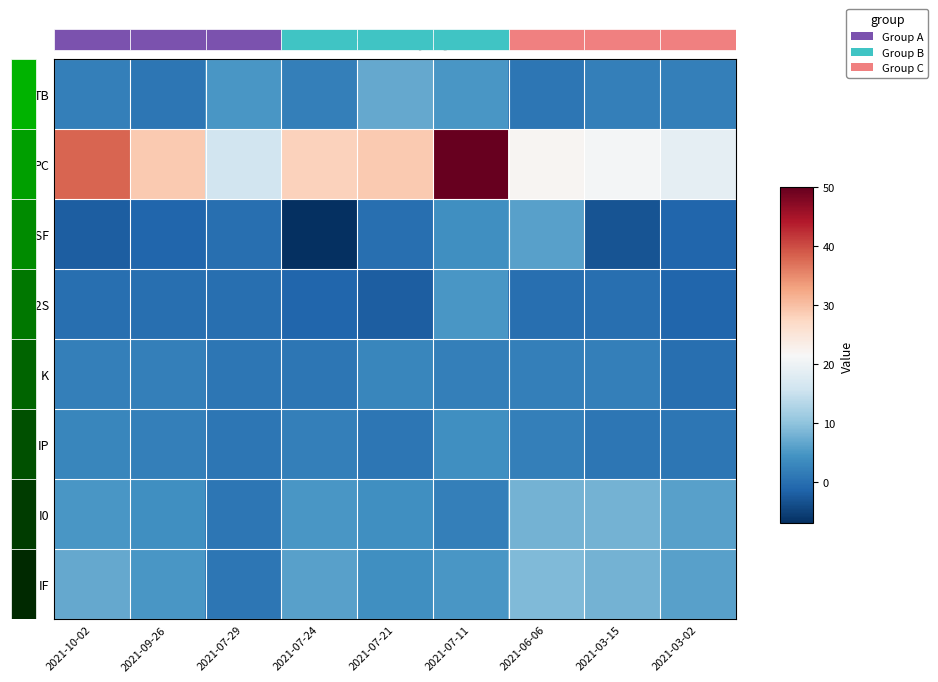

What value does the IF series have at 2021-03-02?

6